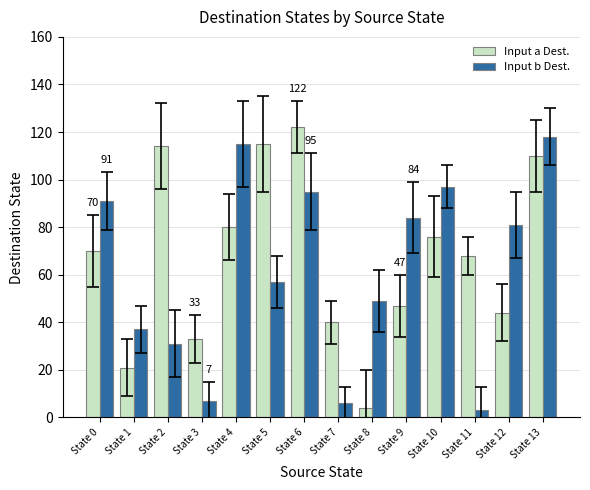

The value of Input a Dest. at State 5 is 115. True or false?

True